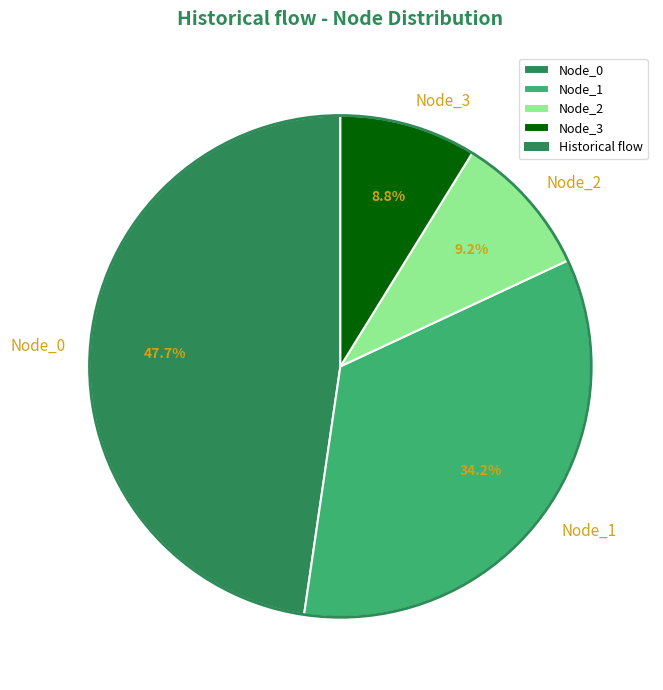

Do Node_2 and Node_1 together represent more than half of the pie?

No